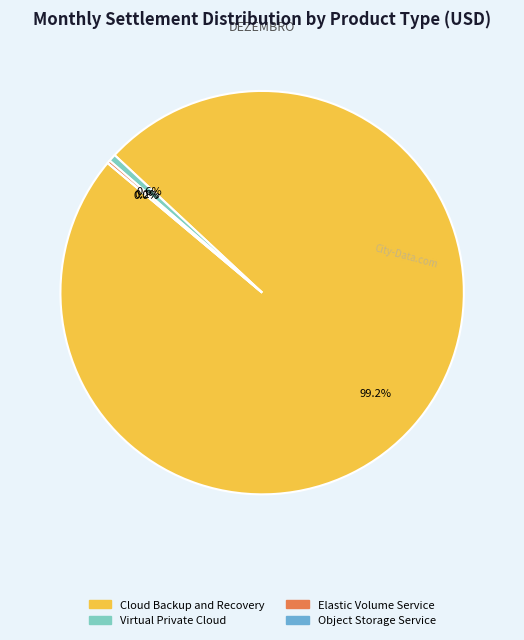

Between Elastic Cloud Server and Cloud Backup and Recovery, which is larger?

Cloud Backup and Recovery